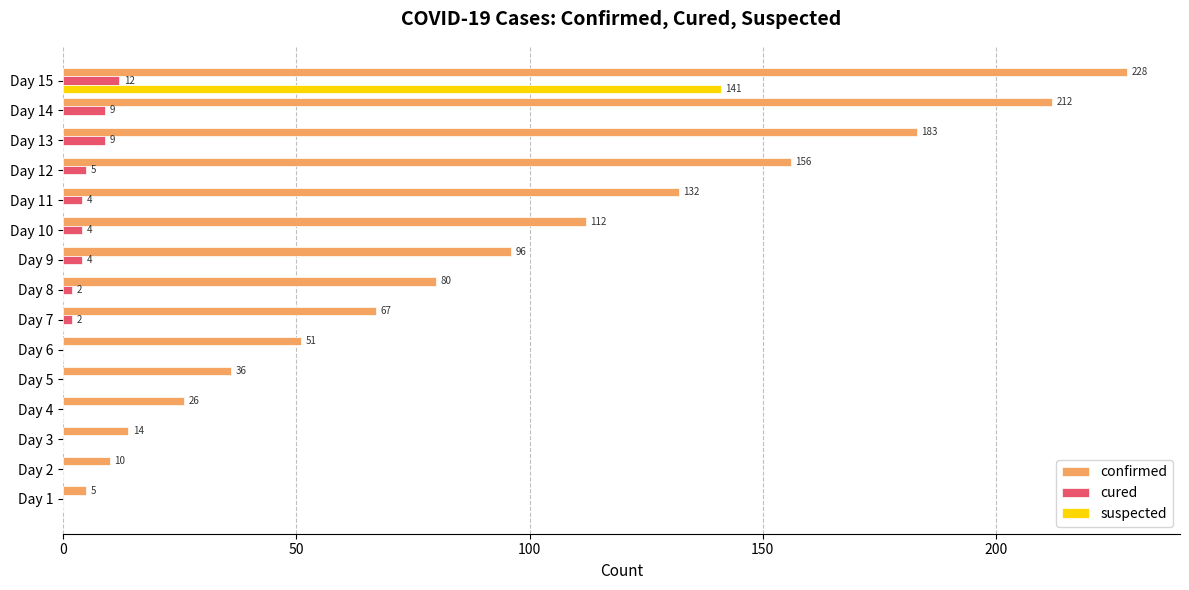

The value of suspected at Day 1 is -98. True or false?

False